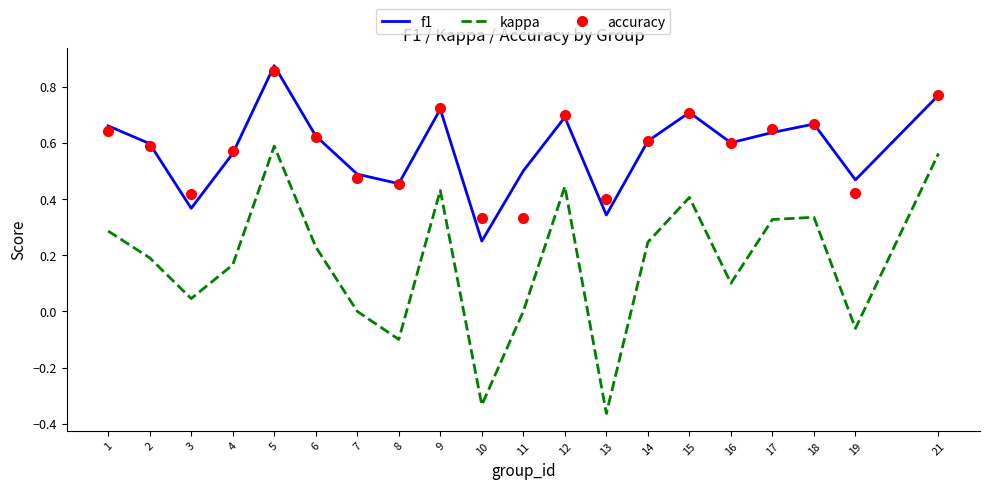

At which category is the sum across all series the highest?

5